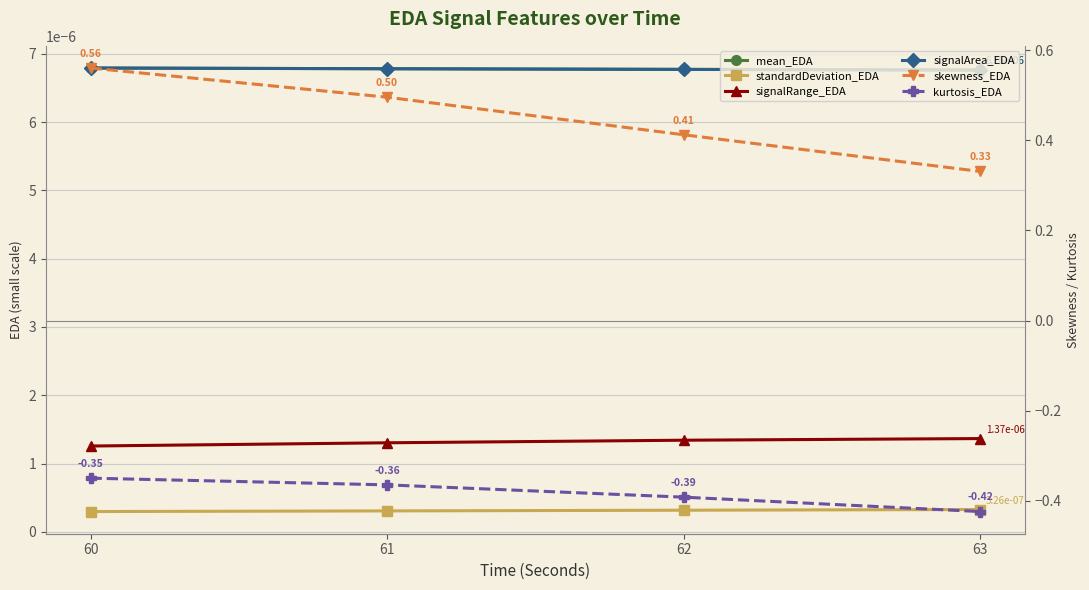

Which series changed the most between 60 and 62?

skewness_EDA